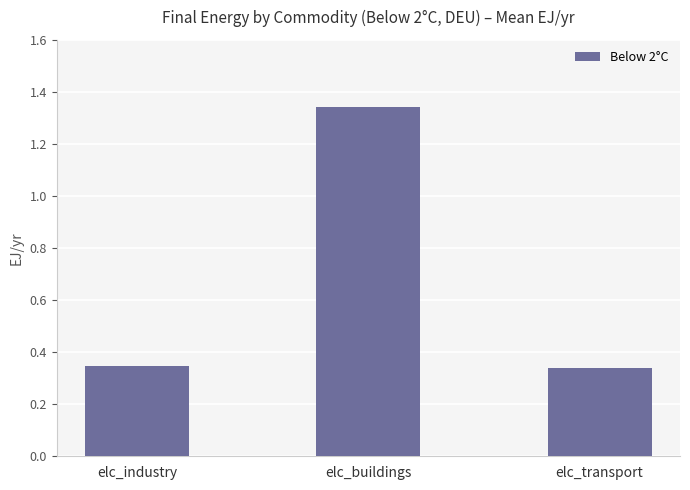

Does the chart contain any negative values?

No